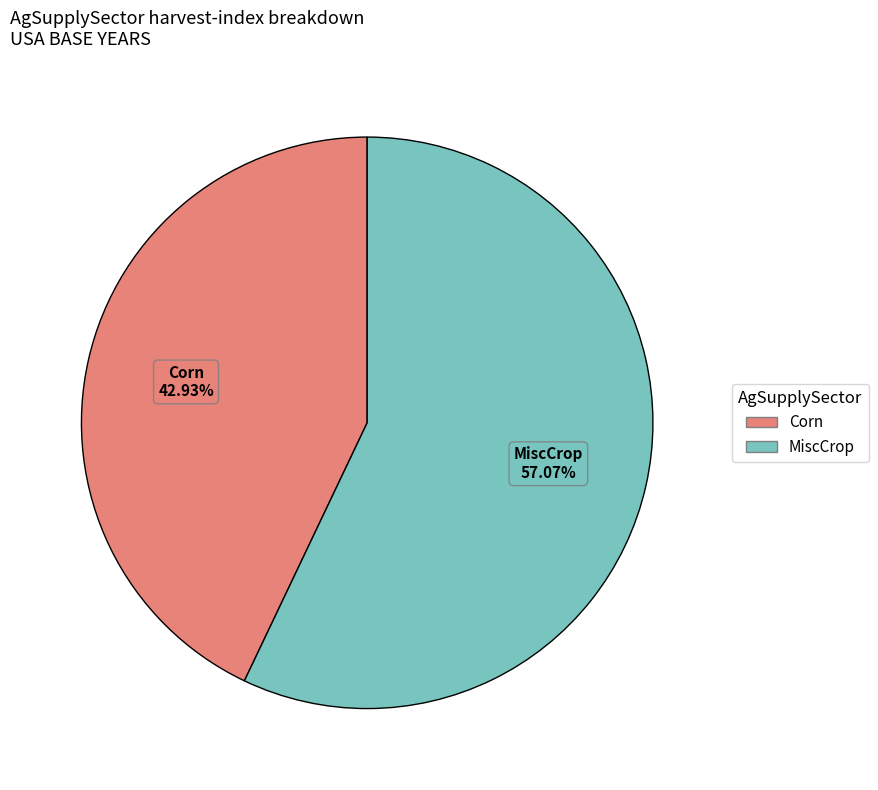

True or false: Corn accounts for 58% of the total.

False